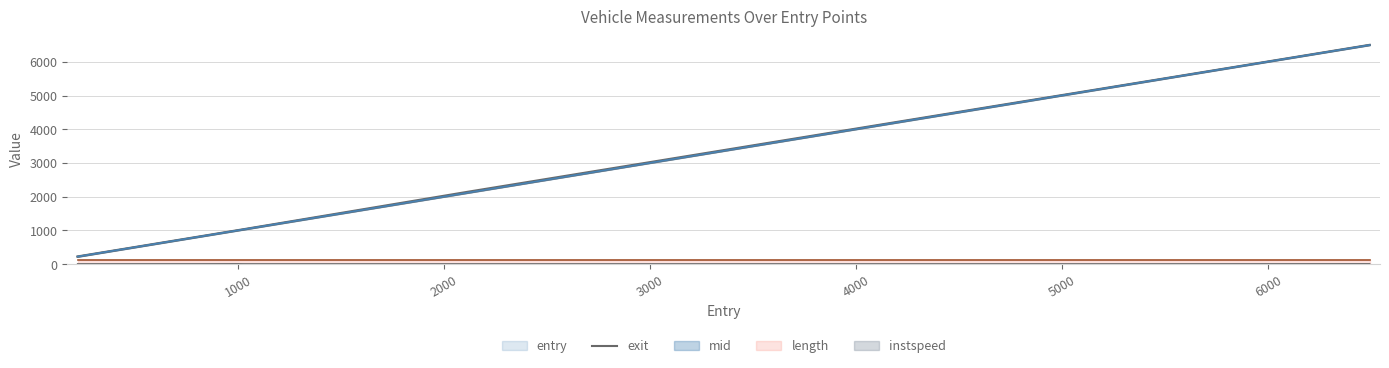

What is the greatest value displayed?

6502.1